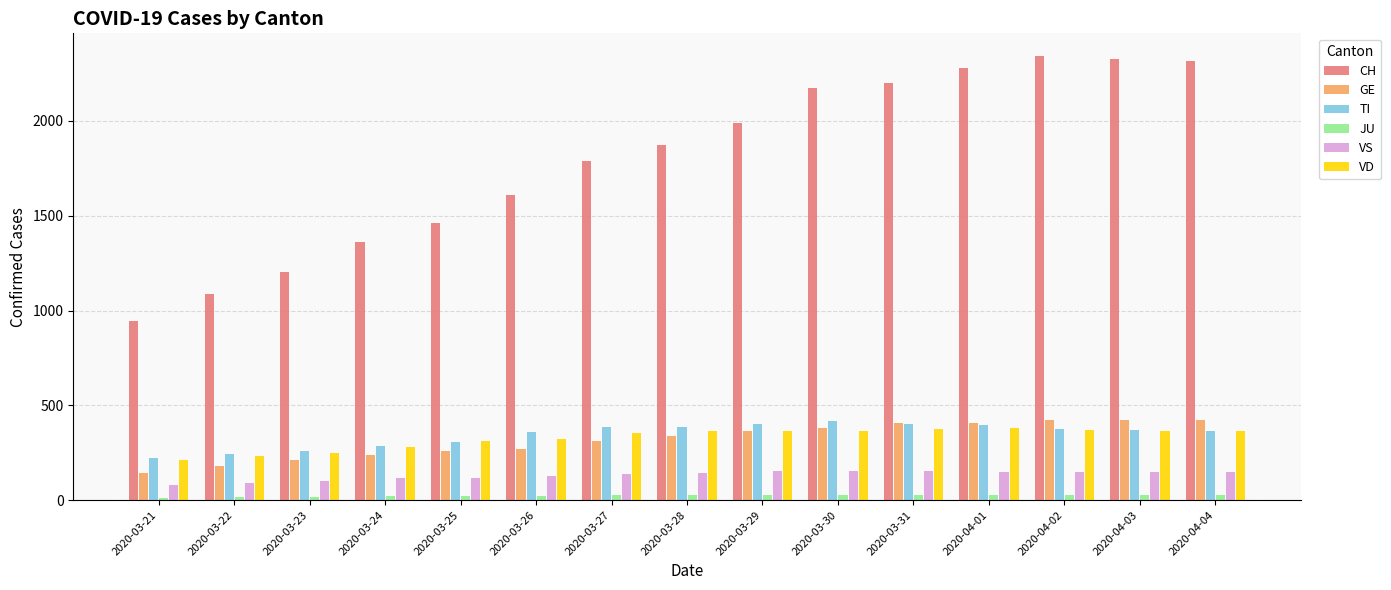

What is the highest value of the VD series?

380